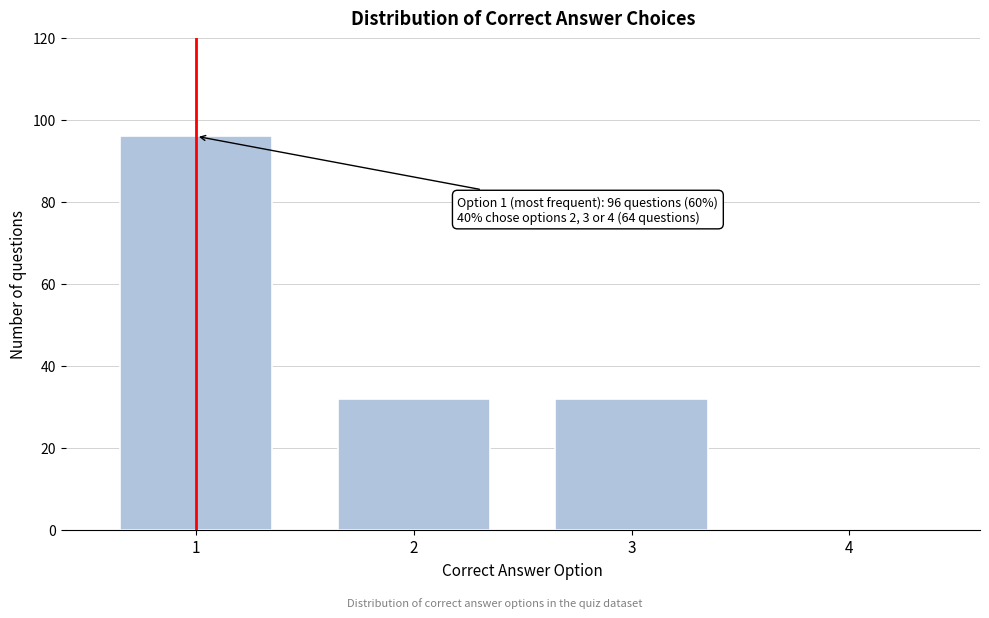

Reading left to right, what are all the values shown in this chart?

1=96	2=32	3=32	4=0